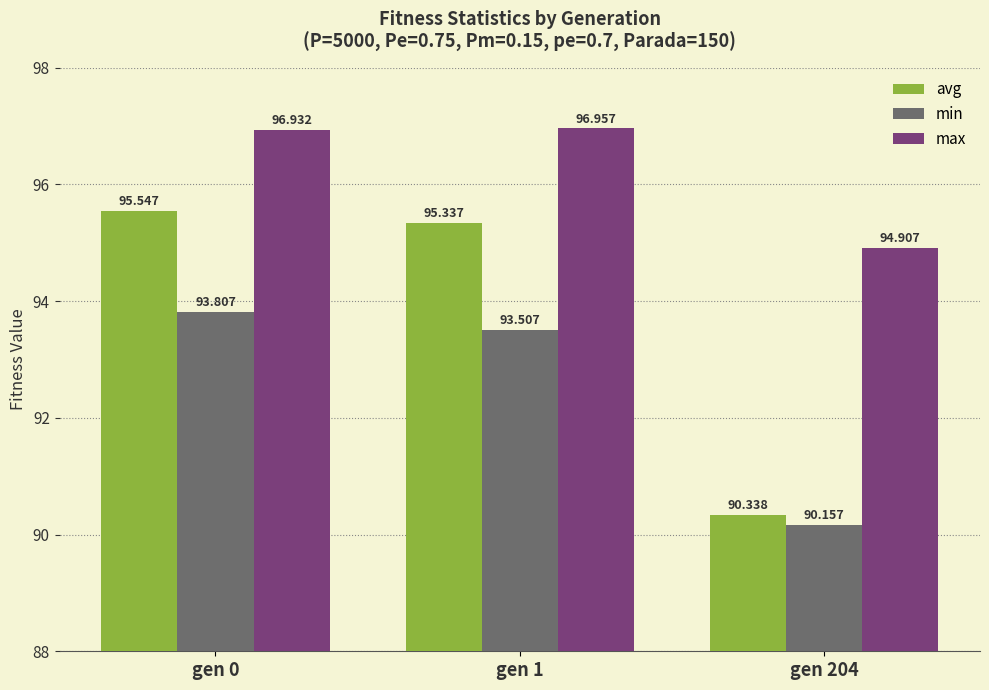

Where is min nearest to the value 91?

gen 204